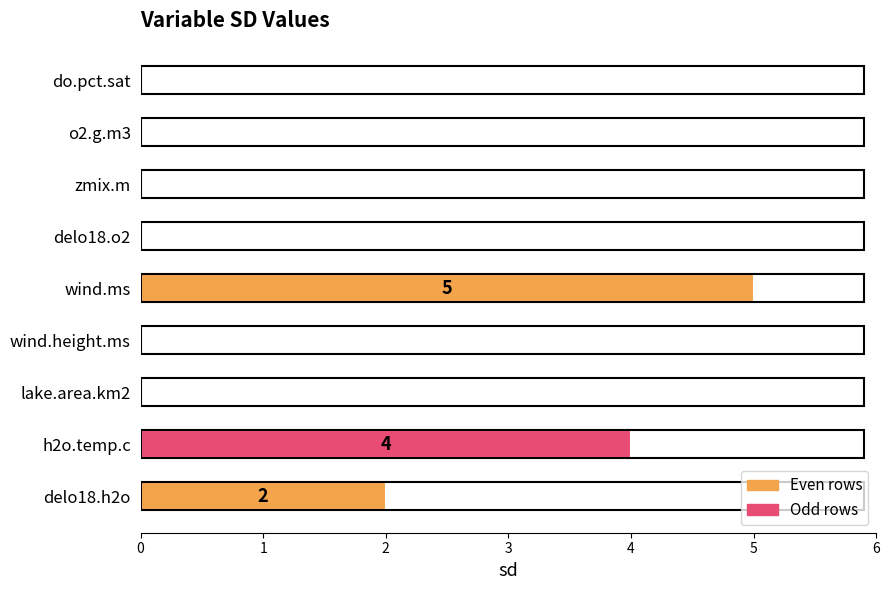

What is the sum of all values?

11